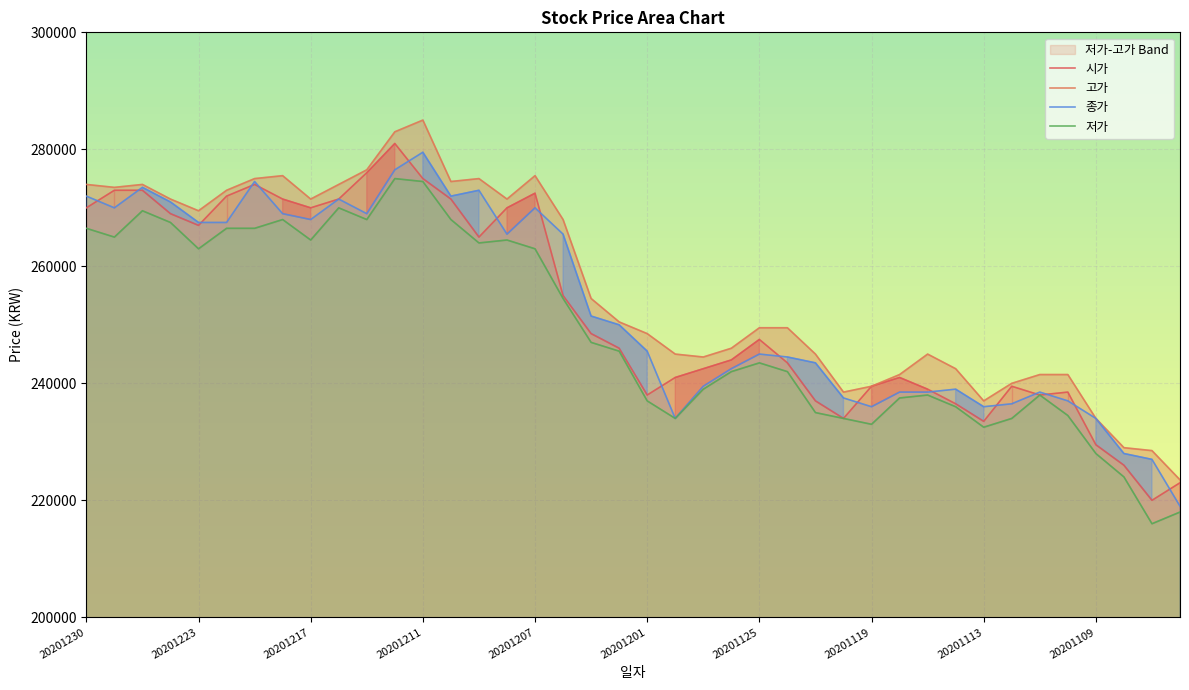

True or false: 고가 and 시가 cross at least once.

False